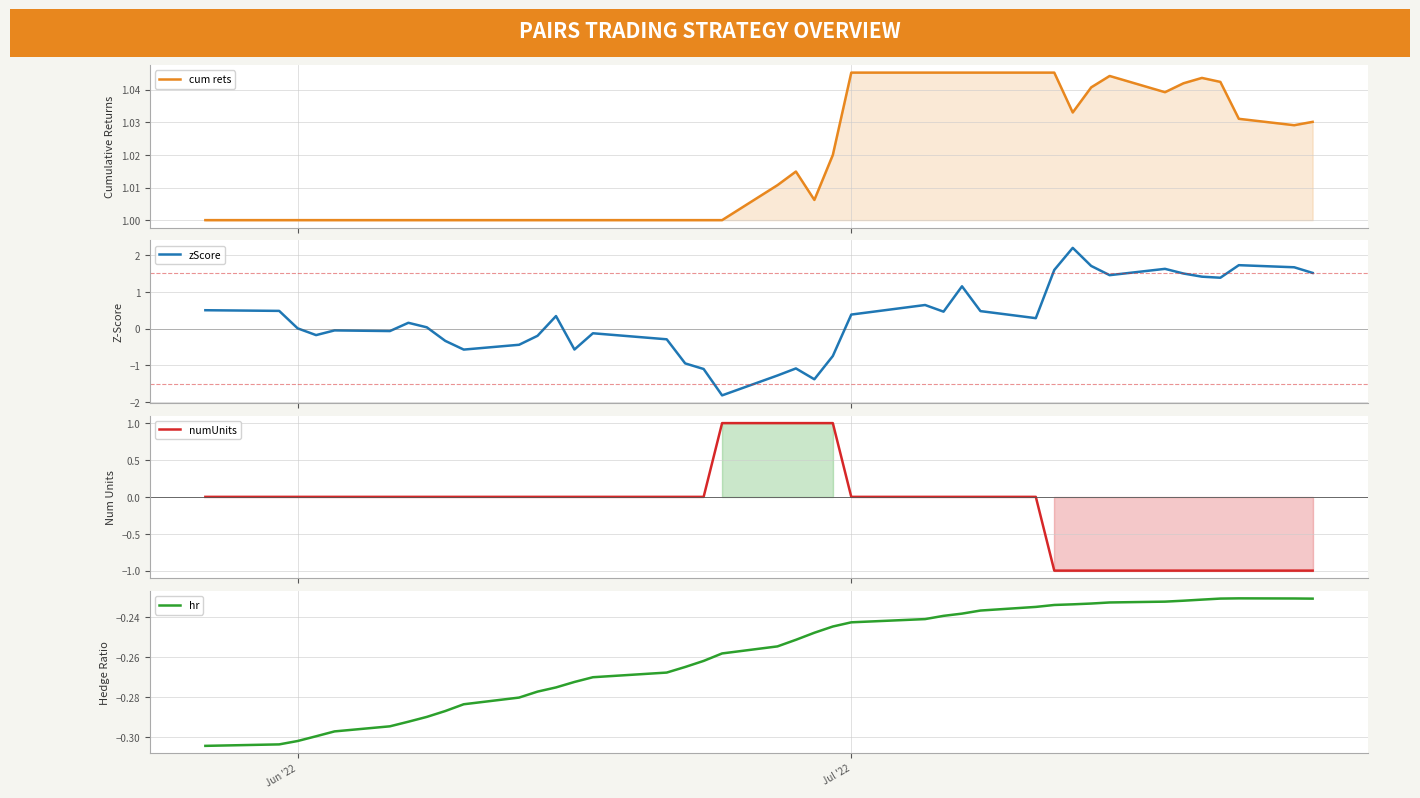

How many values in numUnits are below zero?

11